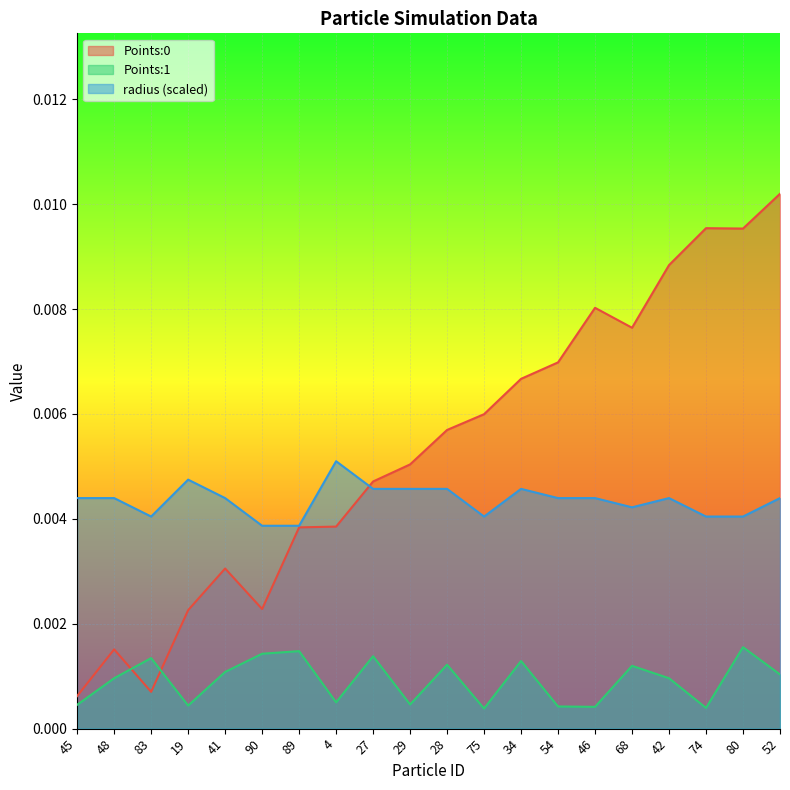

The value of radius at 75 is 0.0. True or false?

True